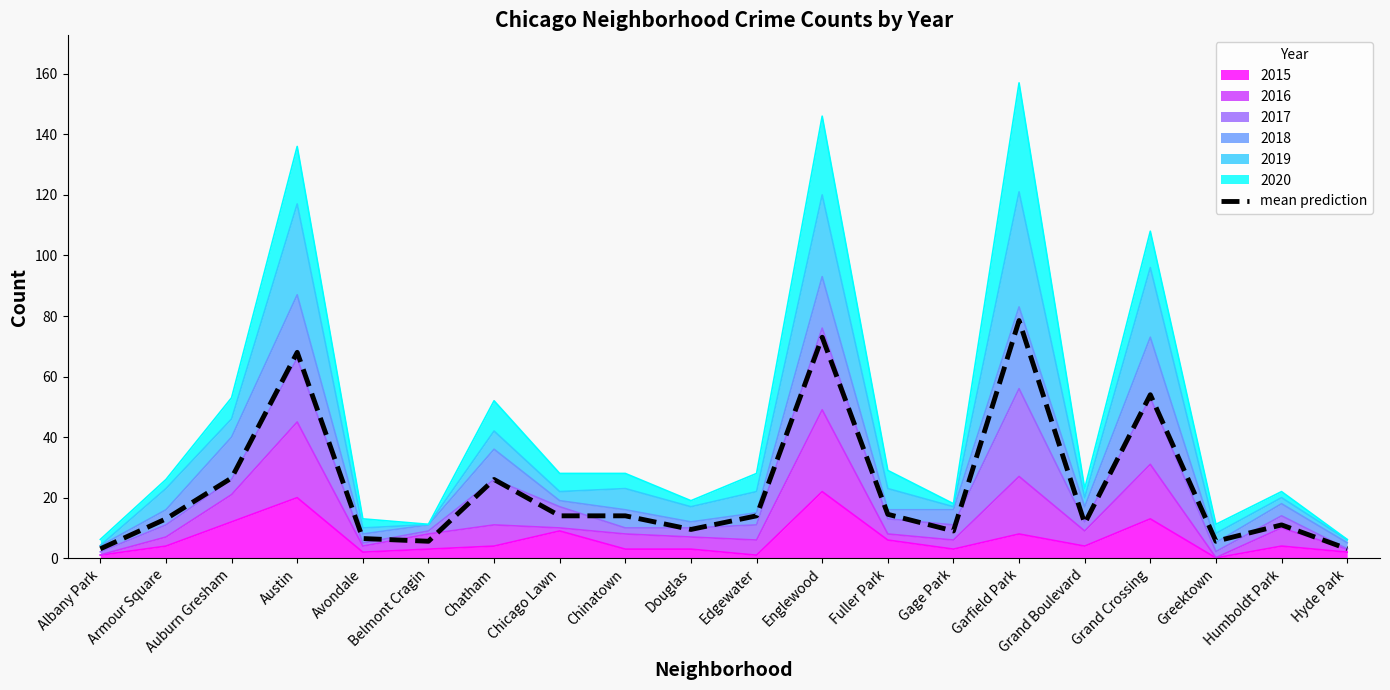

What is the difference between the values at Humboldt Park and Chatham?

15.0